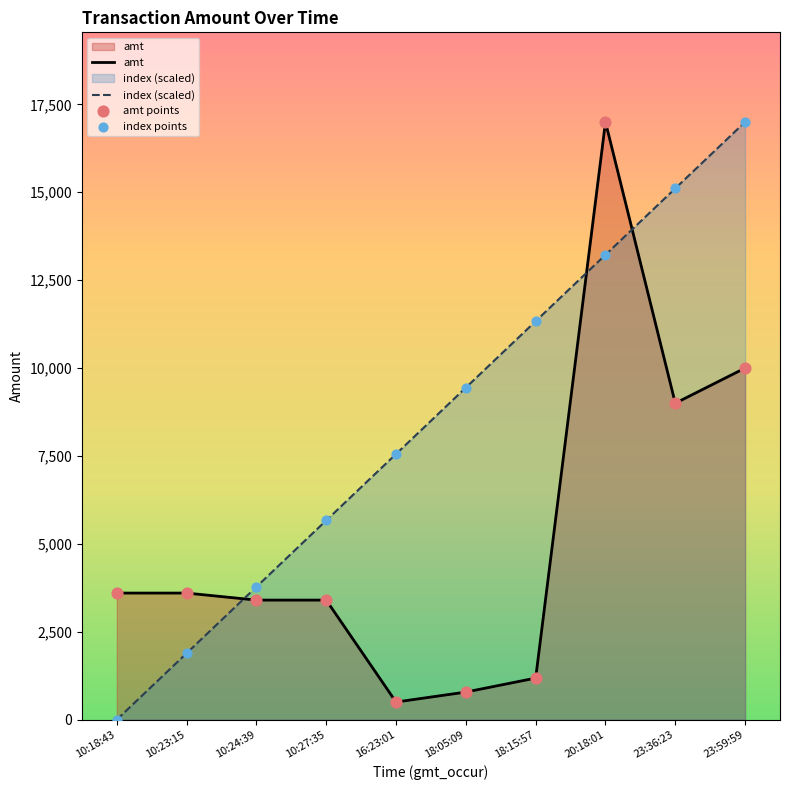

Is the value of amt at 16:23:01 greater than the value of index (scaled) at 18:05:09?

No